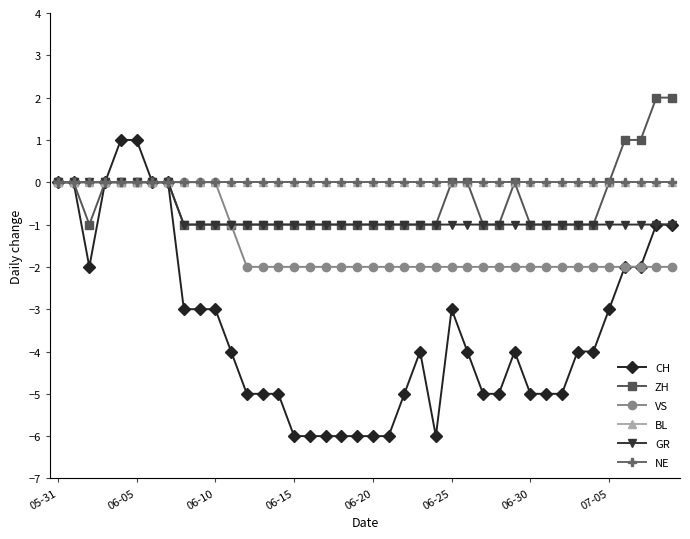

Does the chart have visible grid lines?

No